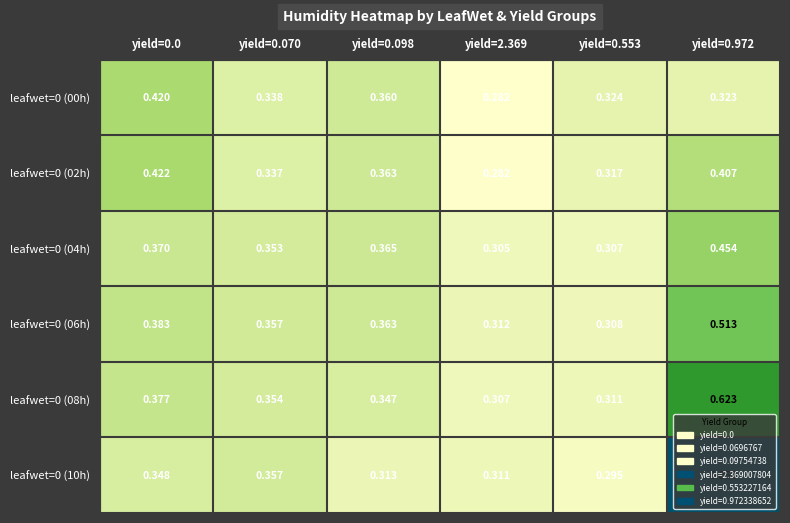

Is the value of leafwet=0 (04h) at yield=2.369 greater than the value of leafwet=0 (02h) at yield=0.553?

No